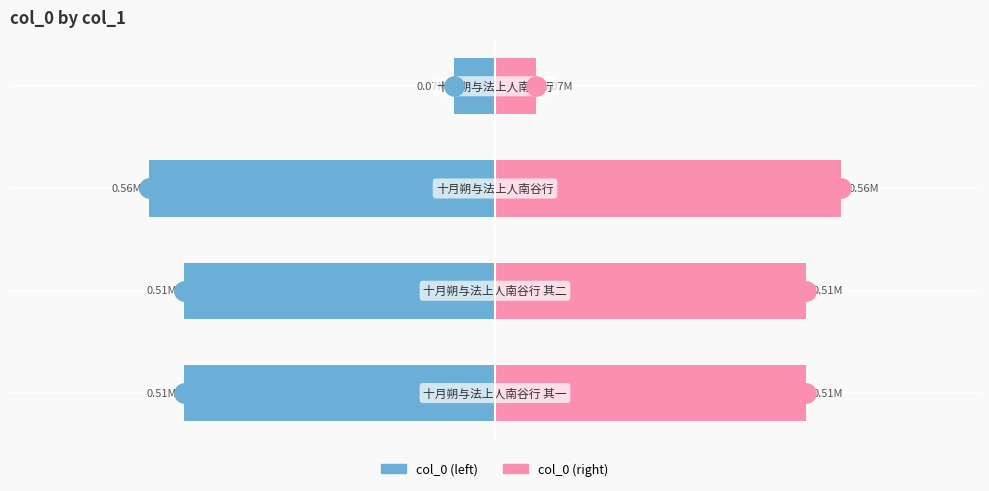

What is the value of the col_0 (left) bar at the 1st from the left?

-506164.0